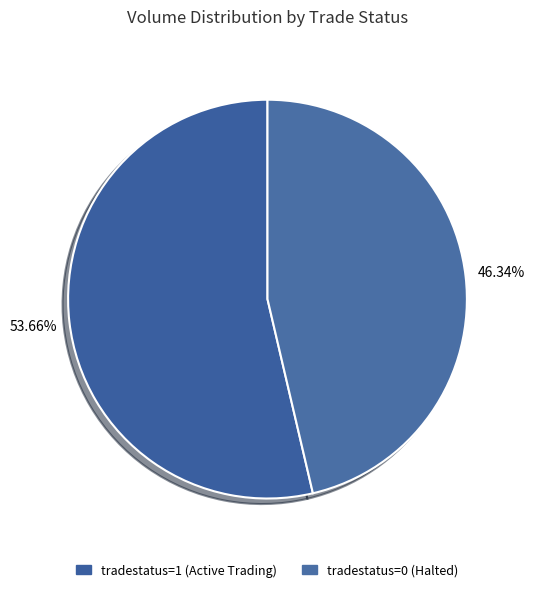

Is there a majority slice in this chart?

Yes